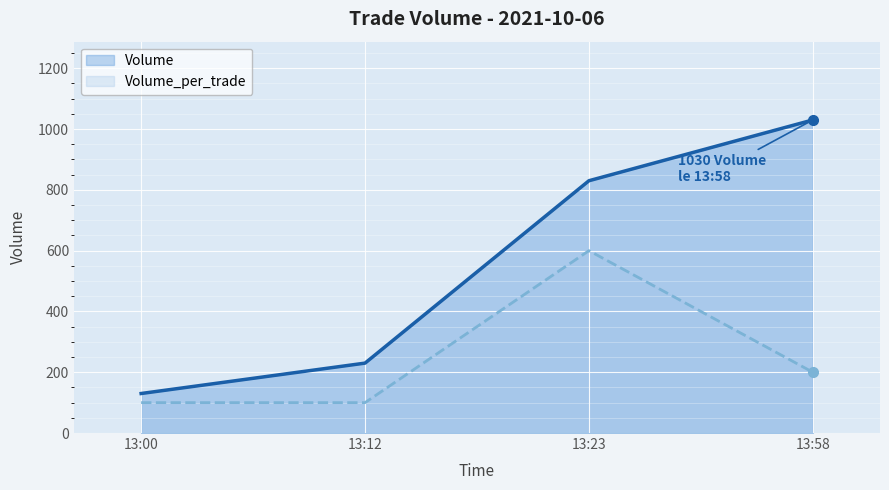

At 13:58, list the series in order from smallest to largest.

Volume_per_trade, Volume